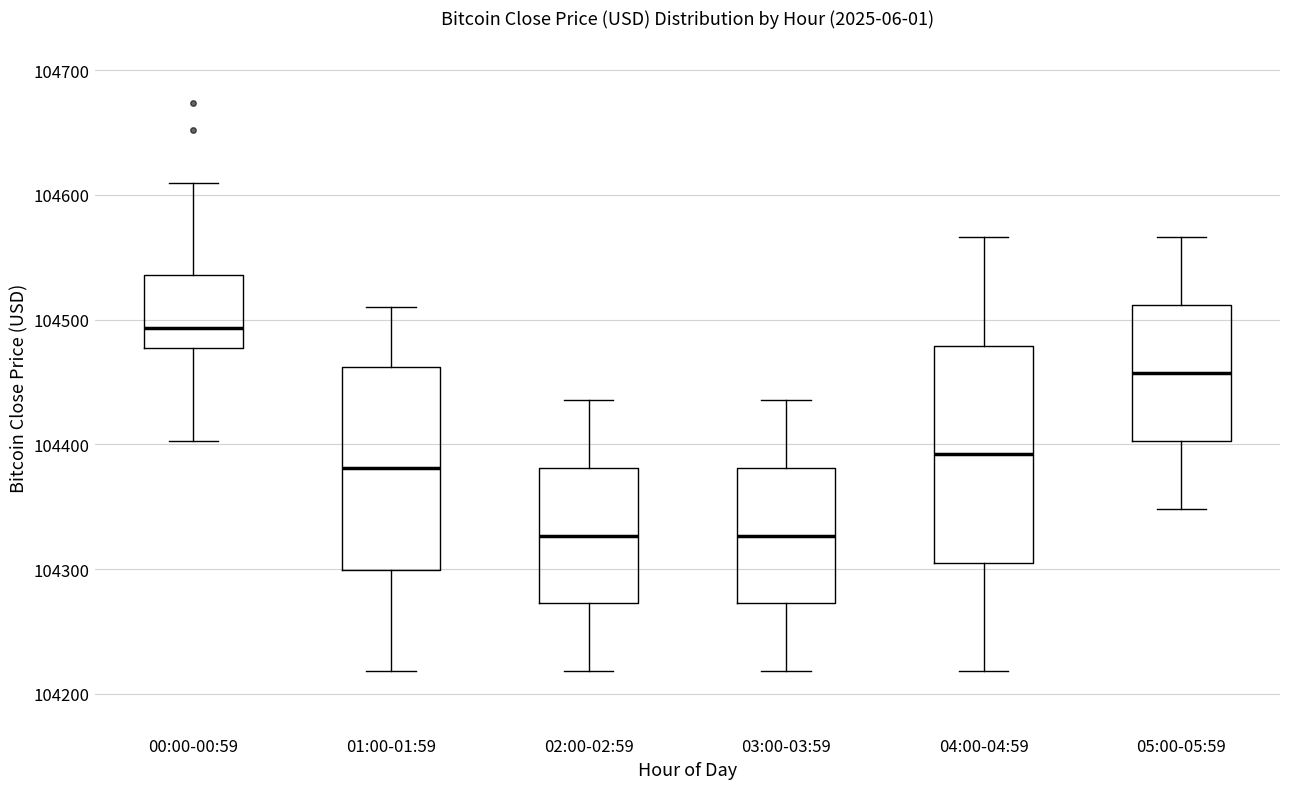

Comparing the boxes themselves (not the whiskers), which one is the tallest?

04:00-04:59